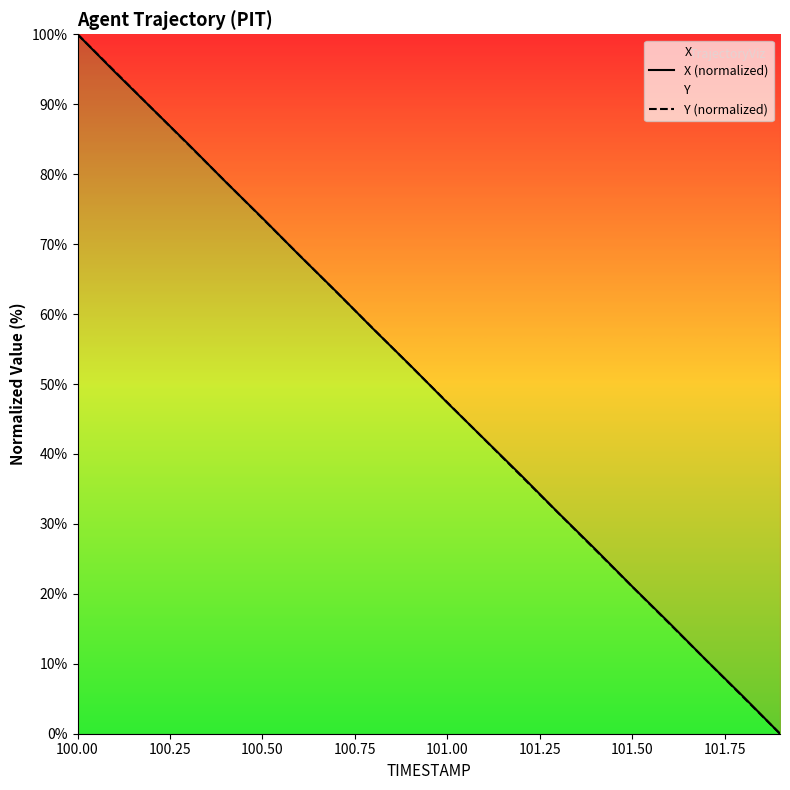

How many intersections are there between Y (normalized) and X (normalized)?

9